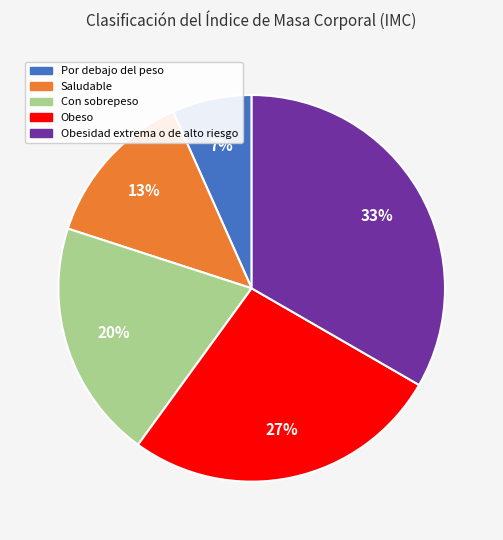

Does any single category account for the majority?

No